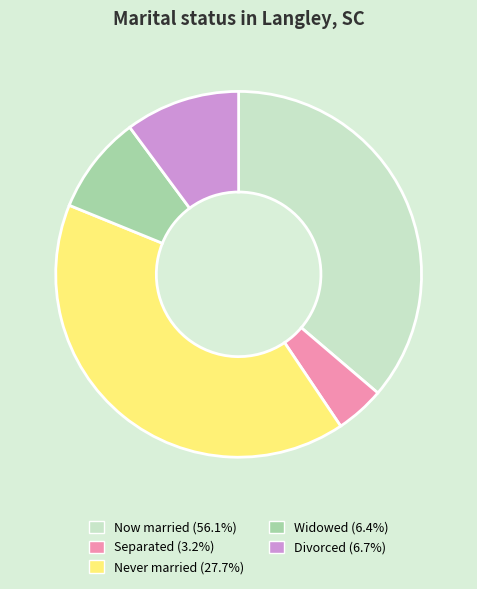

Is there a majority slice in this chart?

No